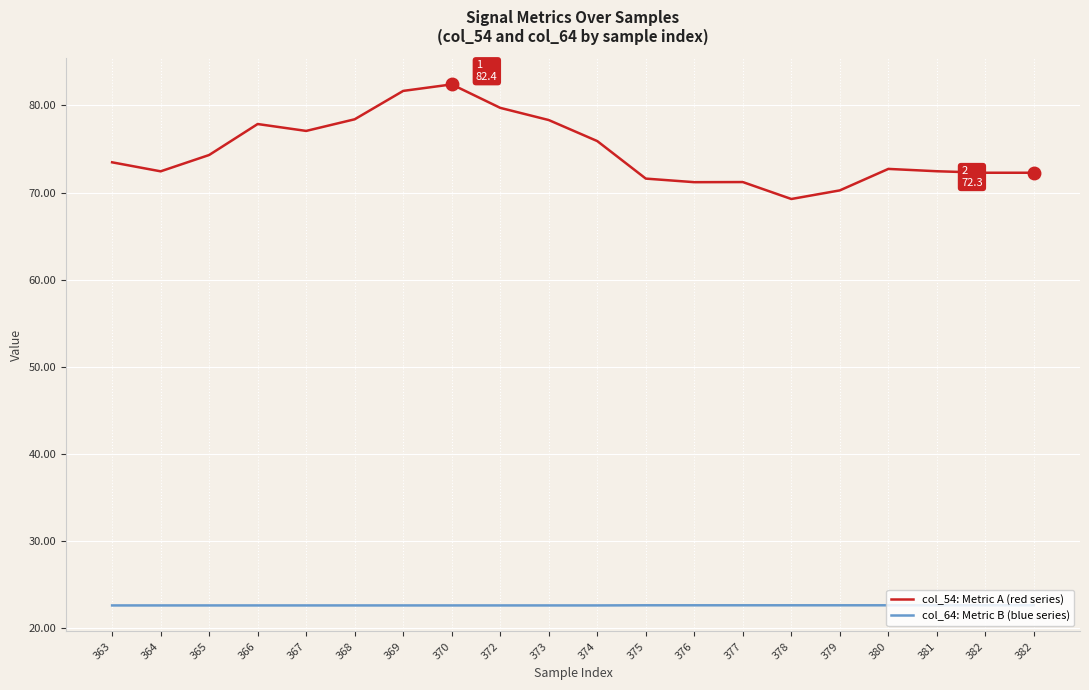

Is this an area chart (filled region under the line)?

No